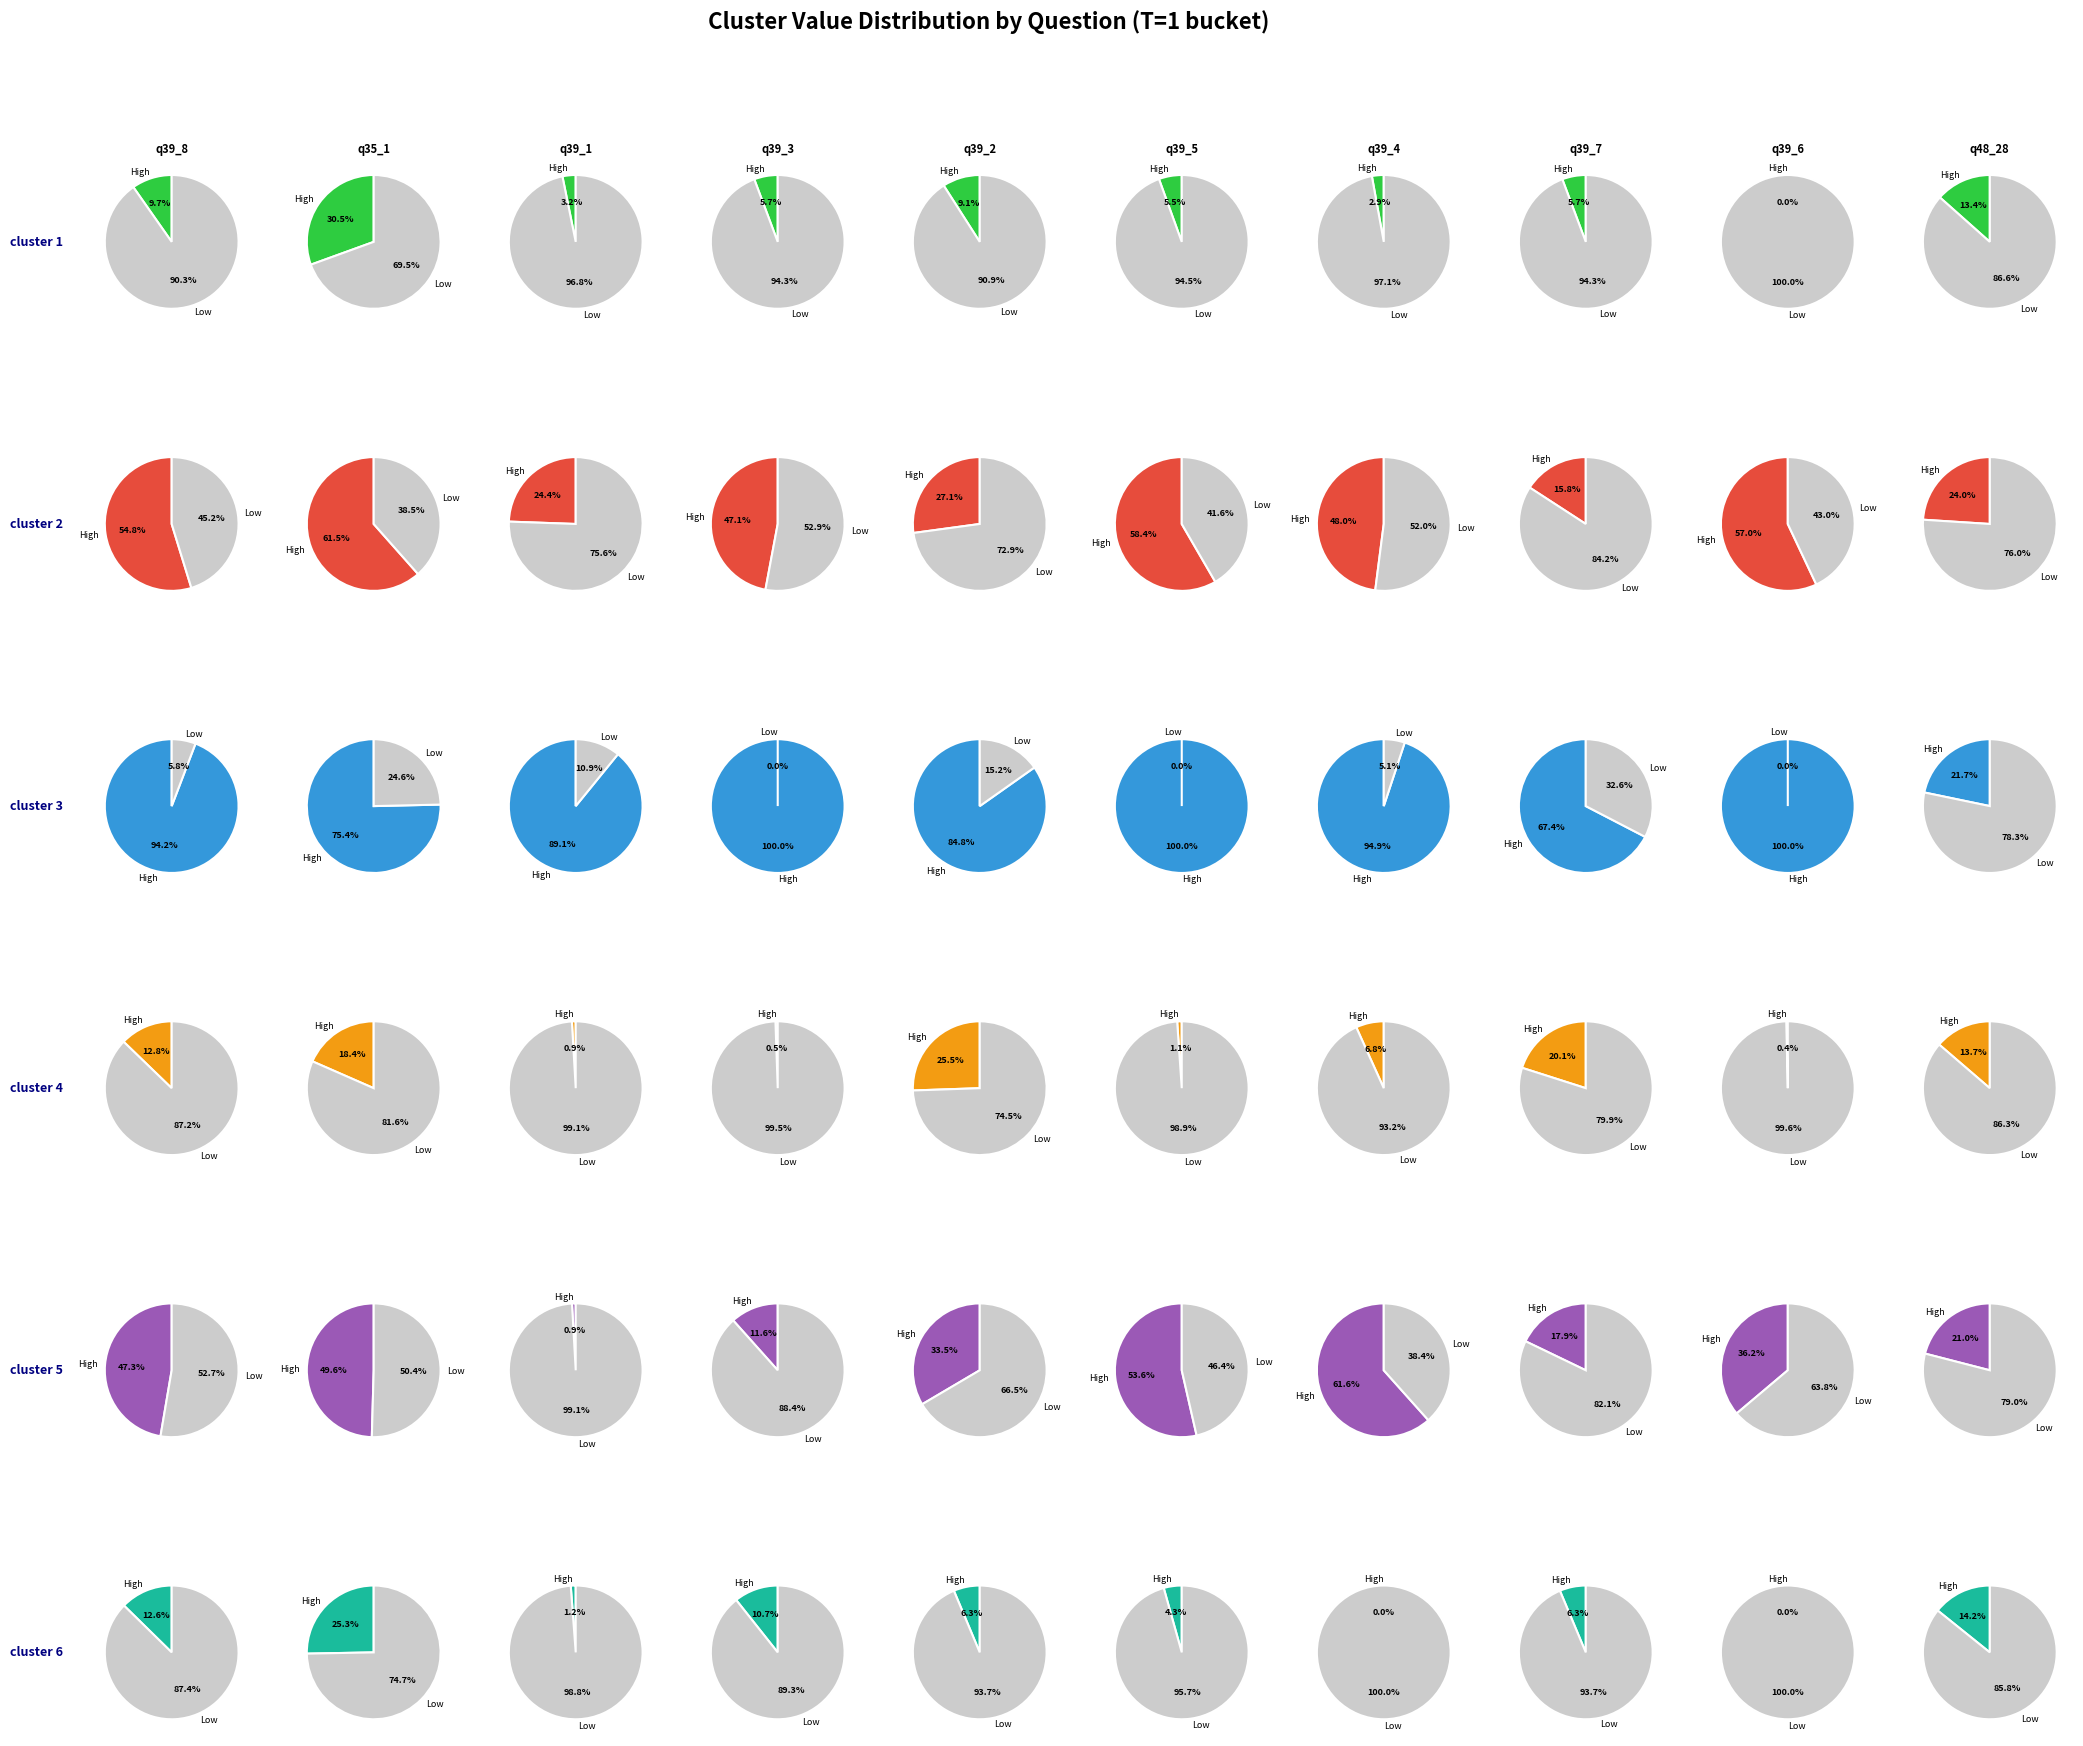

How many segments does this pie chart have?

10